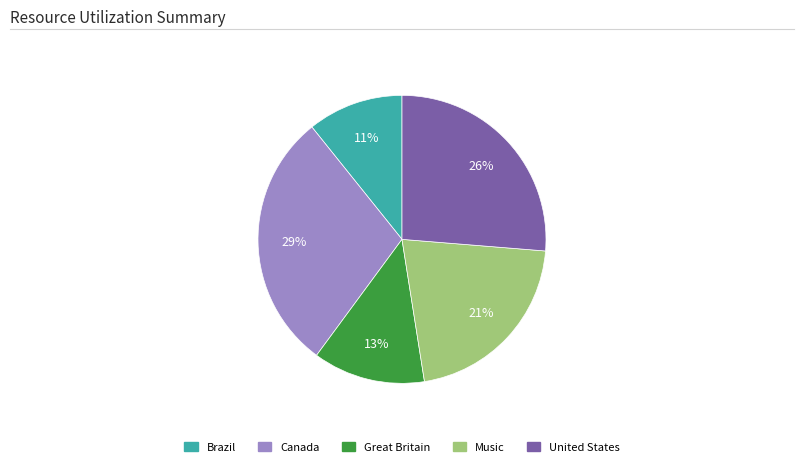

Rank the categories by value from lowest to highest.

Brazil, Great Britain, Music, United States, Canada